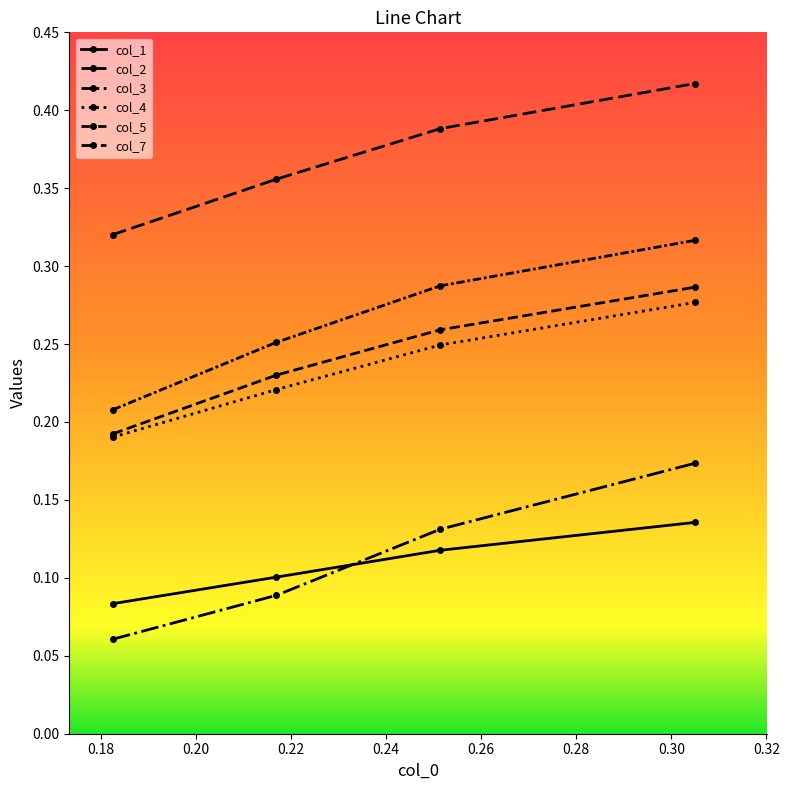

How many categories are shown in the chart?

4